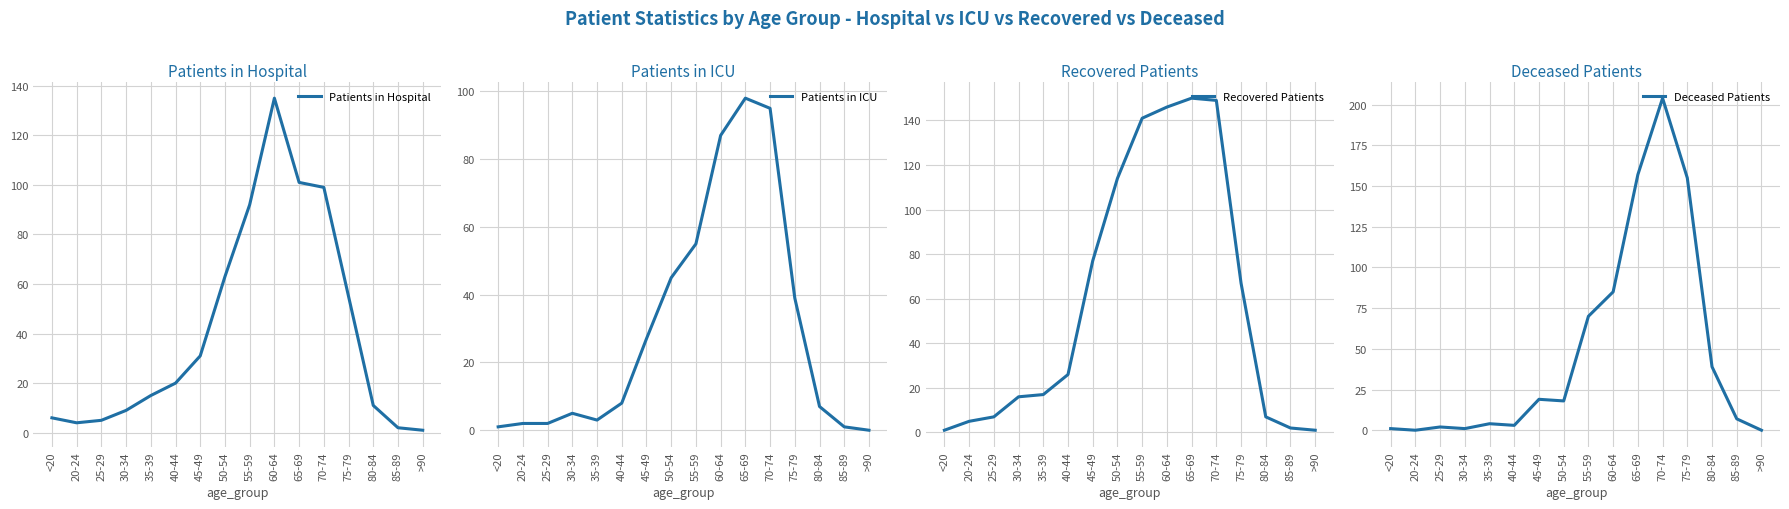

What is the difference between the highest and lowest values at 60-64?

61